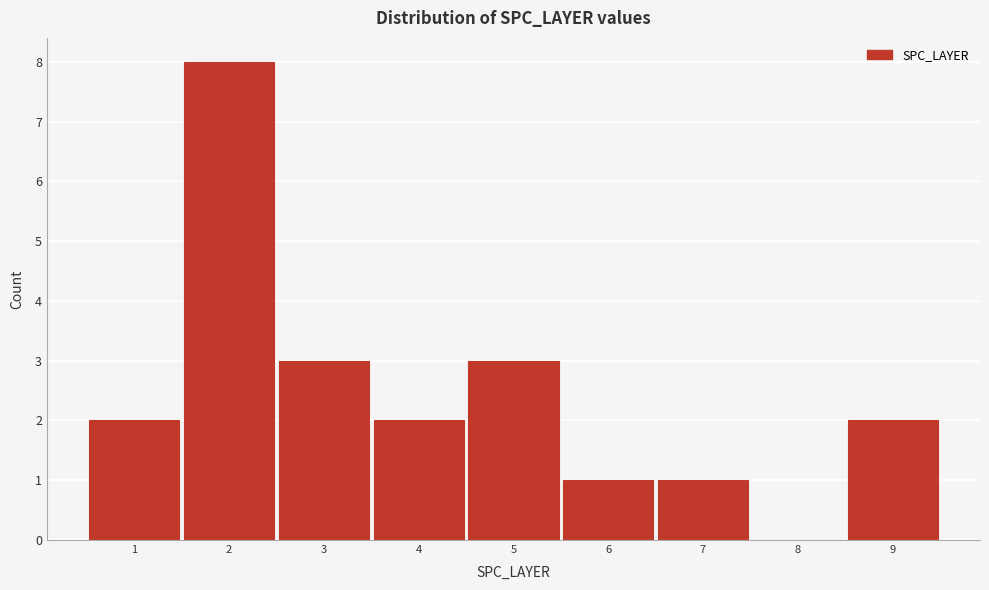

Reading left to right, transcribe this chart: for each bar, give the range it covers on the x-axis and its height. The values are not printed on the chart, so give them approximately, as read against the axis.

0.5 to 1.5: 2
1.5 to 2.5: 8
2.5 to 3.5: 3
3.5 to 4.5: 2
4.5 to 5.5: 3
5.5 to 6.5: 1
6.5 to 7.5: 1
7.5 to 8.5: 0
8.5 to 9.5: 2